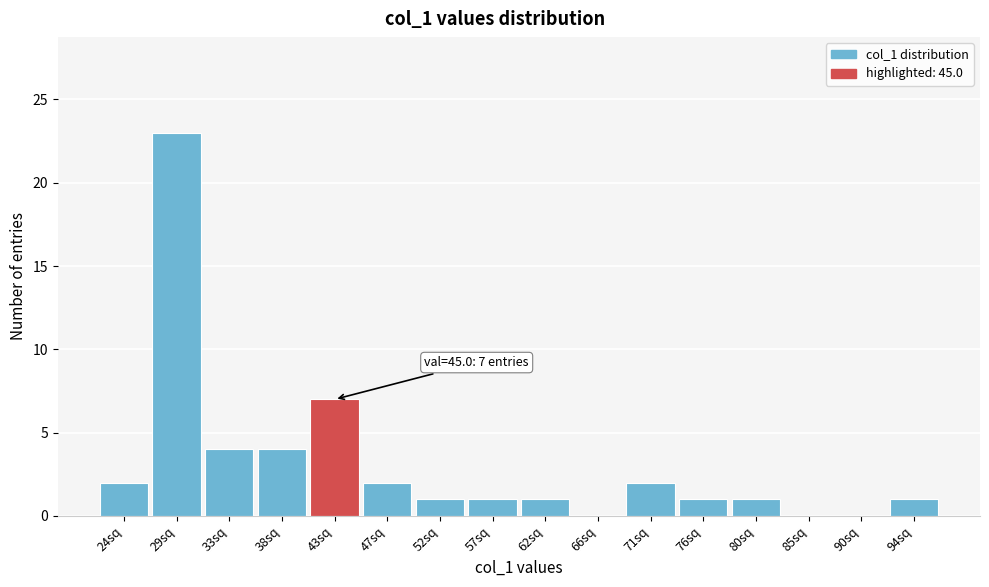

Reading left to right, what are all the values shown in this chart?

24sq=2	29sq=23	33sq=4	38sq=4	43sq=7	47sq=2	52sq=1	57sq=1	62sq=1	66sq=0	71sq=2	76sq=1	80sq=1	85sq=0	90sq=0	94sq=1